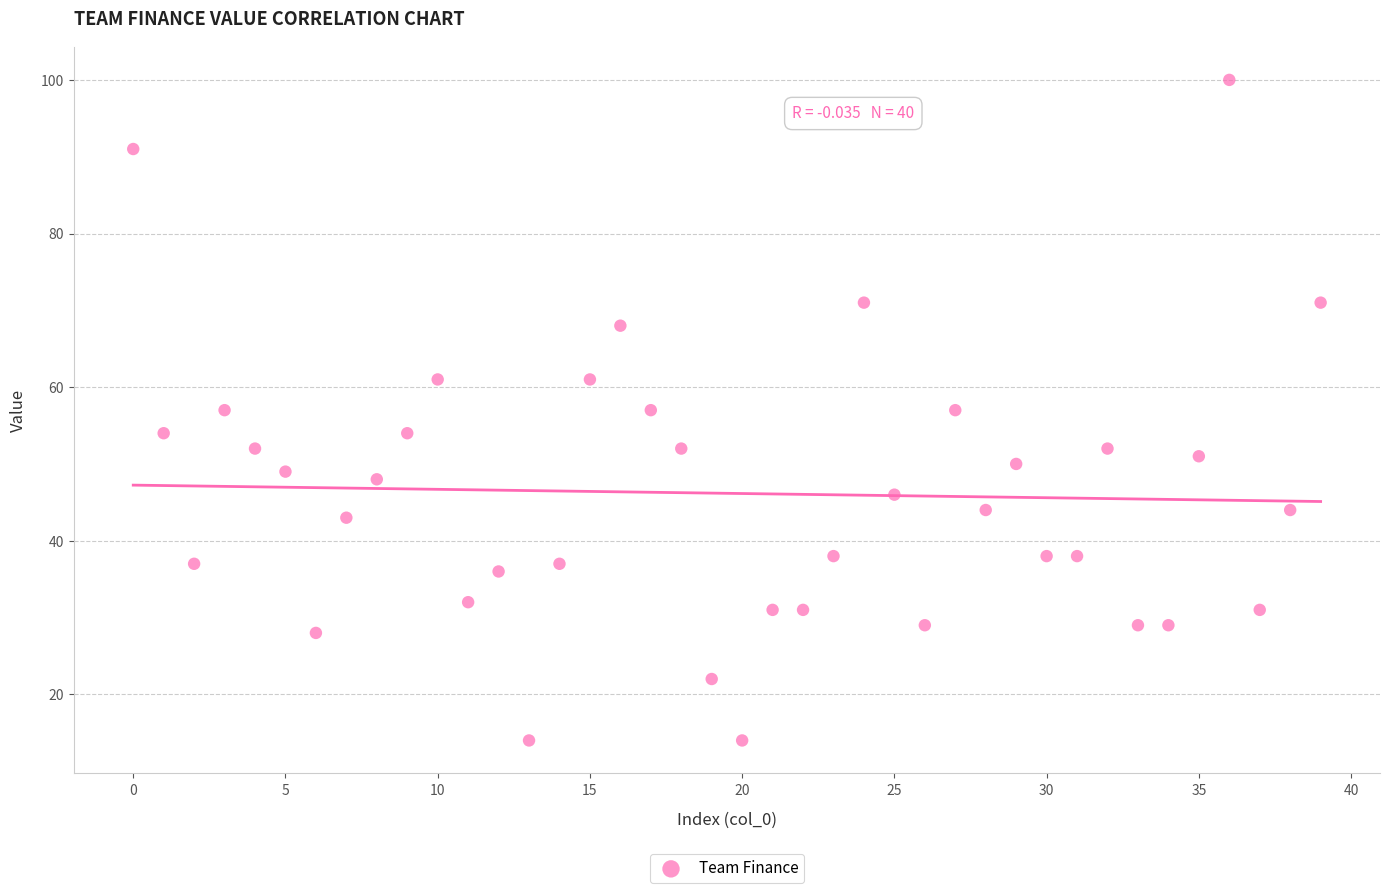

What is the range of Y values (max minus min)?

86